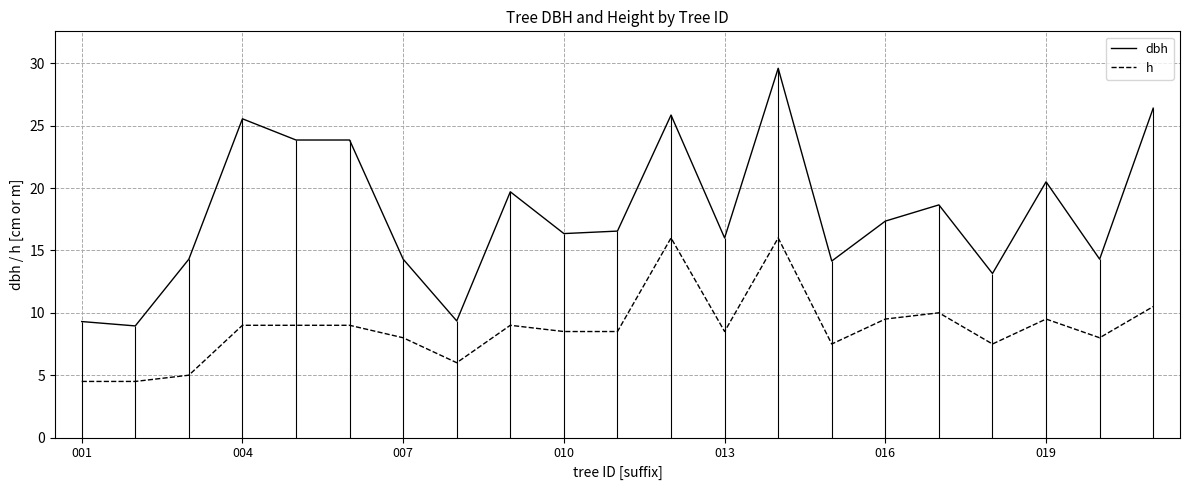

The dbh series shows 9.3 at 001. True or false?

True